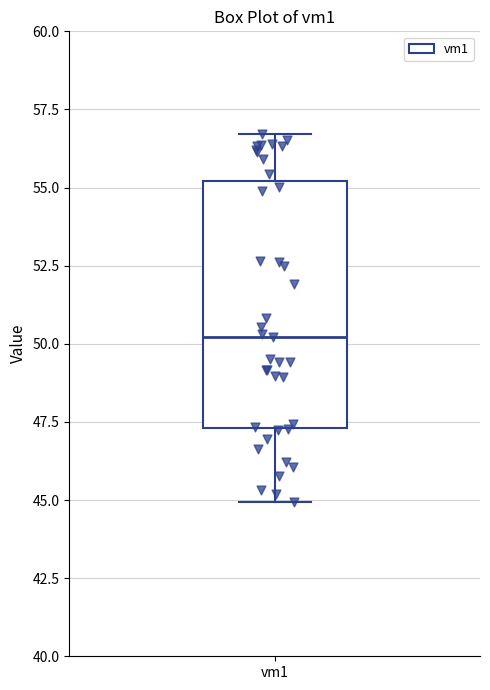

Transcribe this box plot: give where the median line is, the range the box spans, and where the two whiskers end, as read against the y-axis. The values are not printed on the chart, so give them approximately, as read against the axis.

median 50.0, box 47.5 to 55.0, whiskers 45.0 to 56.5